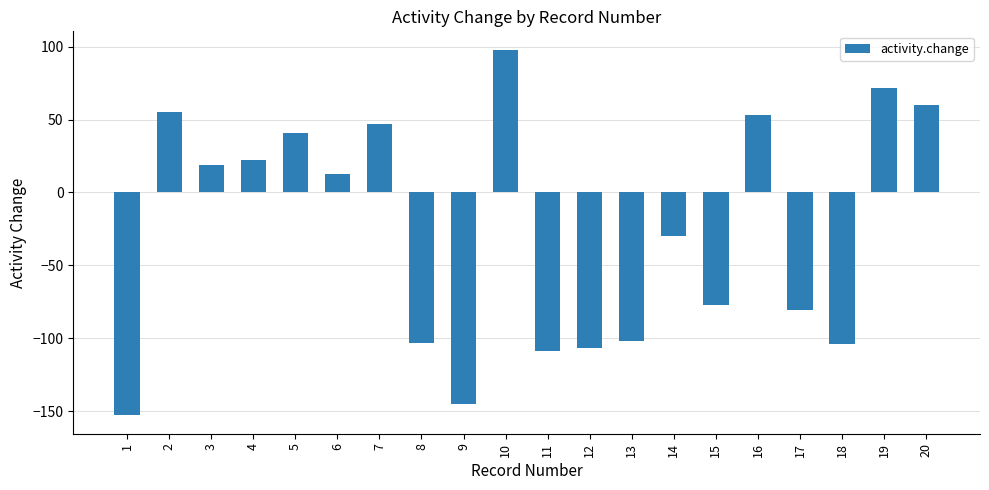

Which has a higher value, 1 or 6?

6